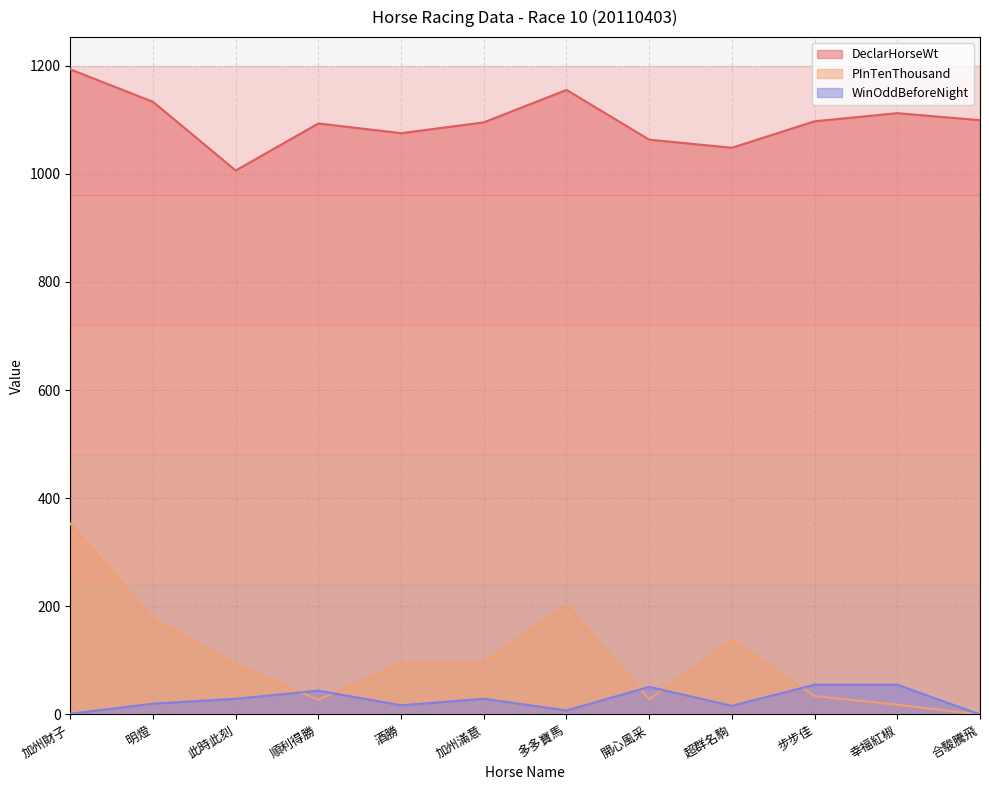

Does the chart have visible grid lines?

Yes